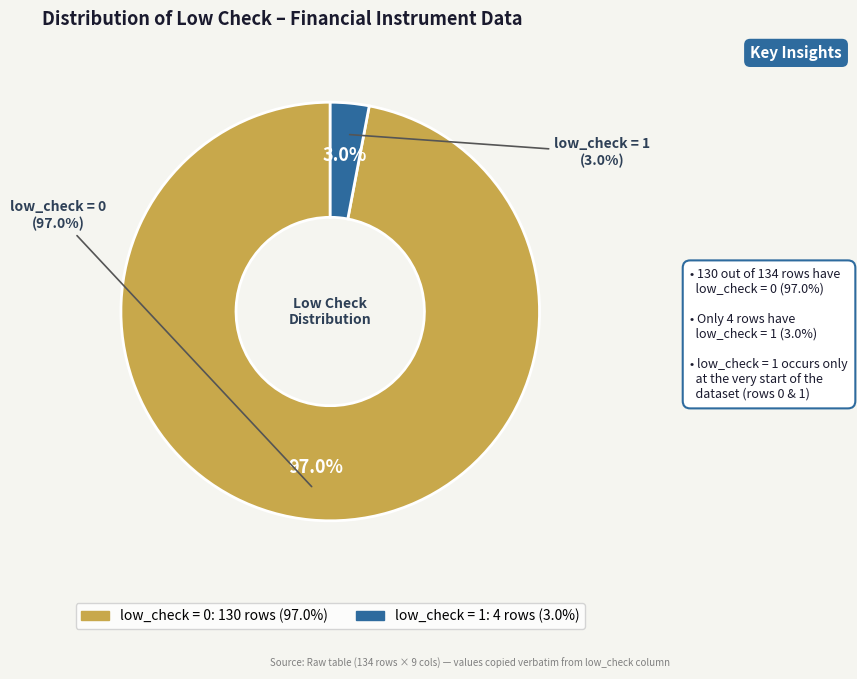

Approximately how many times larger is the value at low_check=0 compared to low_check=1?

32.5